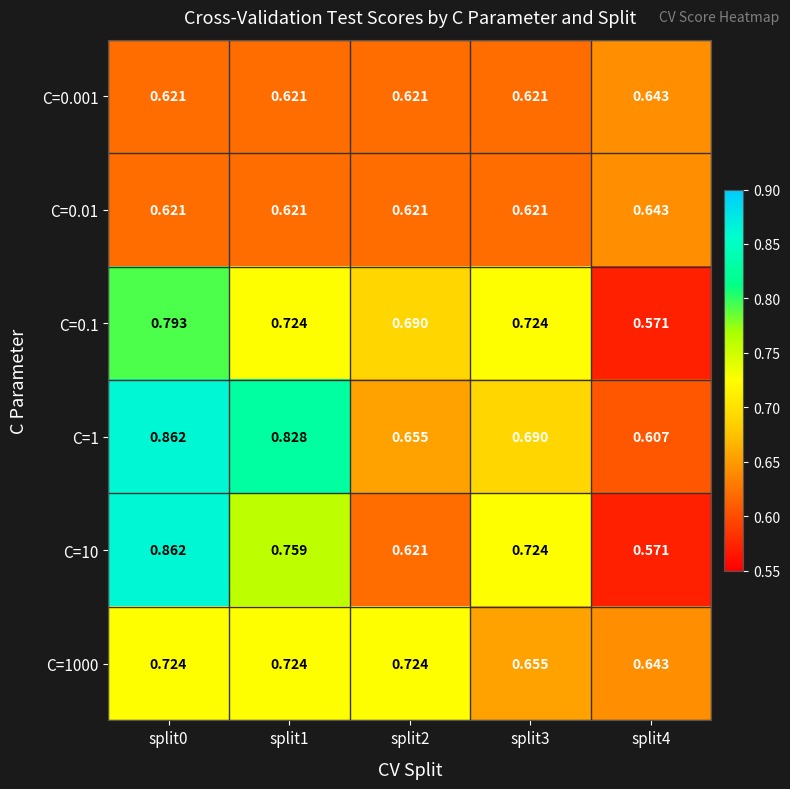

Reading left to right, what are all the values shown in this chart?

C=0.001: split0=0.6	split1=0.6	split2=0.6	split3=0.6	split4=0.6
C=0.01: split0=0.6	split1=0.6	split2=0.6	split3=0.6	split4=0.6
C=0.1: split0=0.8	split1=0.7	split2=0.7	split3=0.7	split4=0.6
C=1: split0=0.9	split1=0.8	split2=0.7	split3=0.7	split4=0.6
C=10: split0=0.9	split1=0.8	split2=0.6	split3=0.7	split4=0.6
C=1000: split0=0.7	split1=0.7	split2=0.7	split3=0.7	split4=0.6